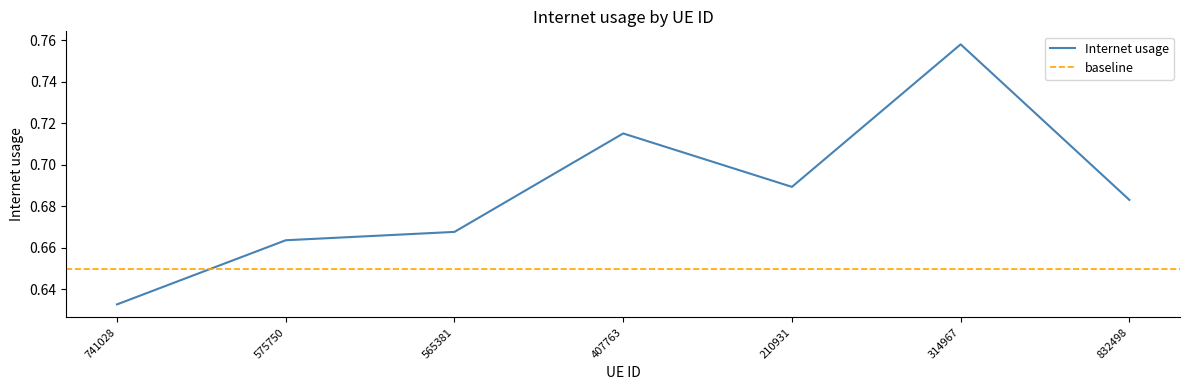

The value at 575750 is 0.7. True or false?

True